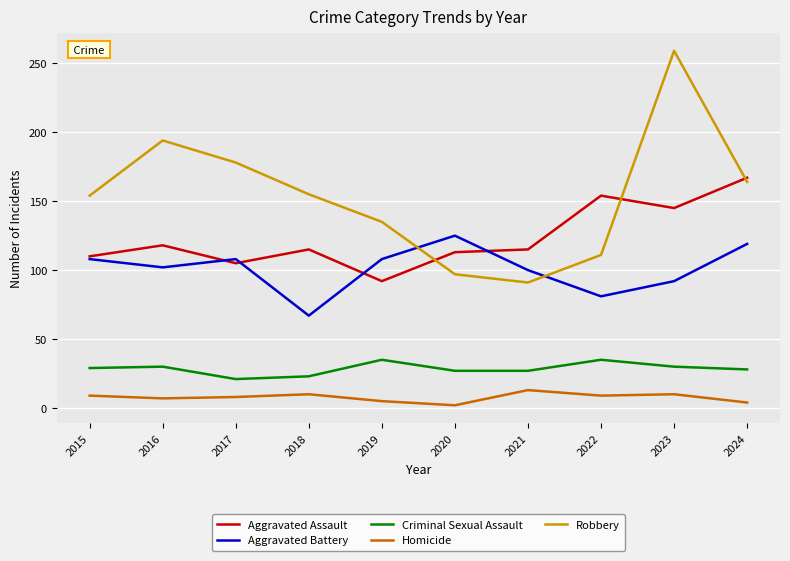

What is the sum of the Homicide values at 2015 and 2023?

19